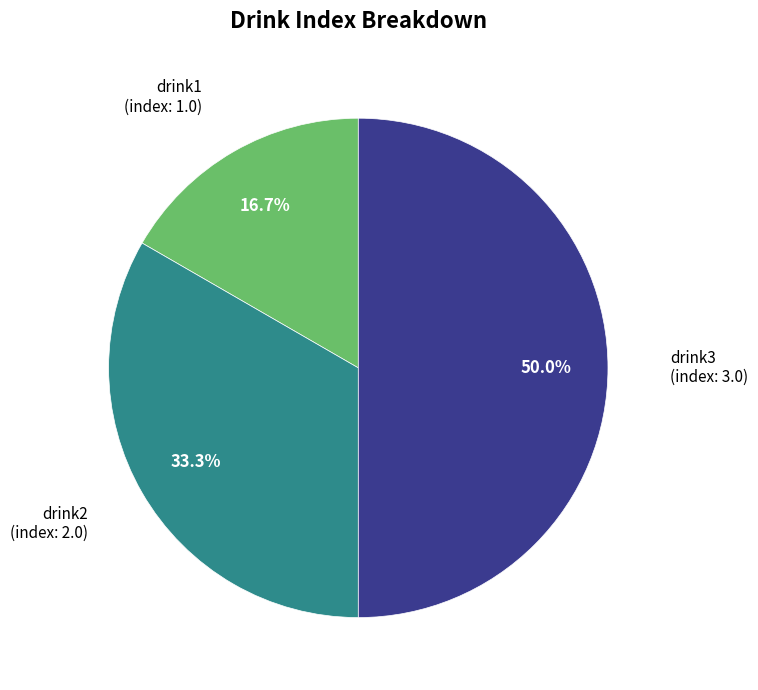

Is drink2 the majority of the pie?

No